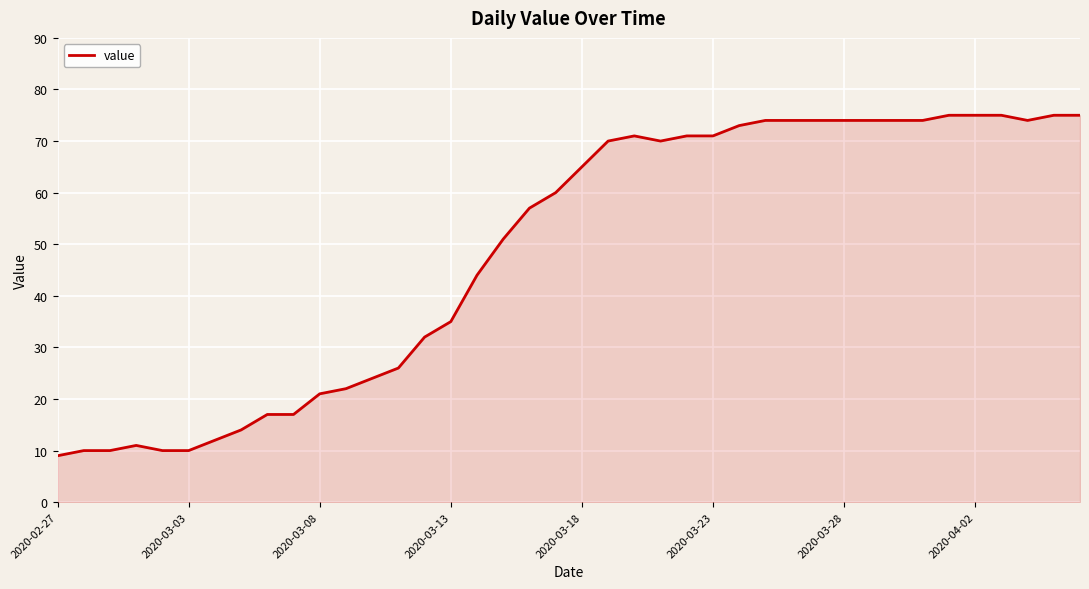

How many lines are shown in the chart?

1